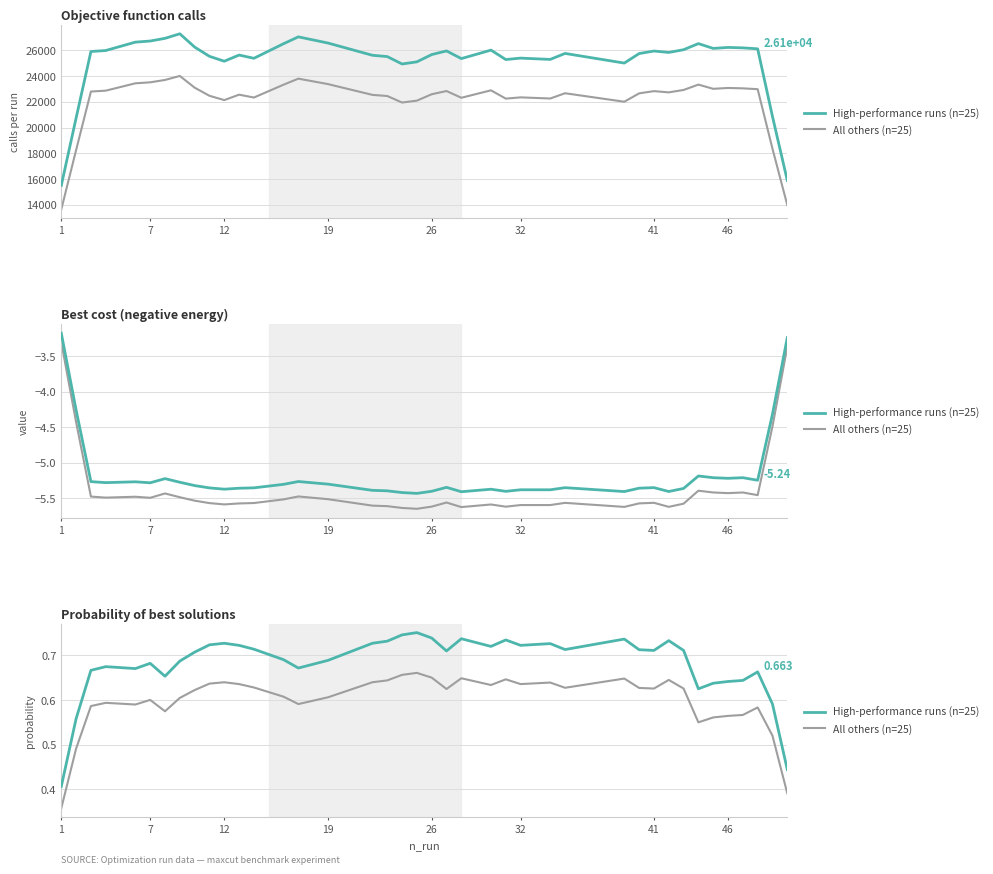

What are all the series names shown in the legend?

High-performance runs (n=25), All others (n=25)